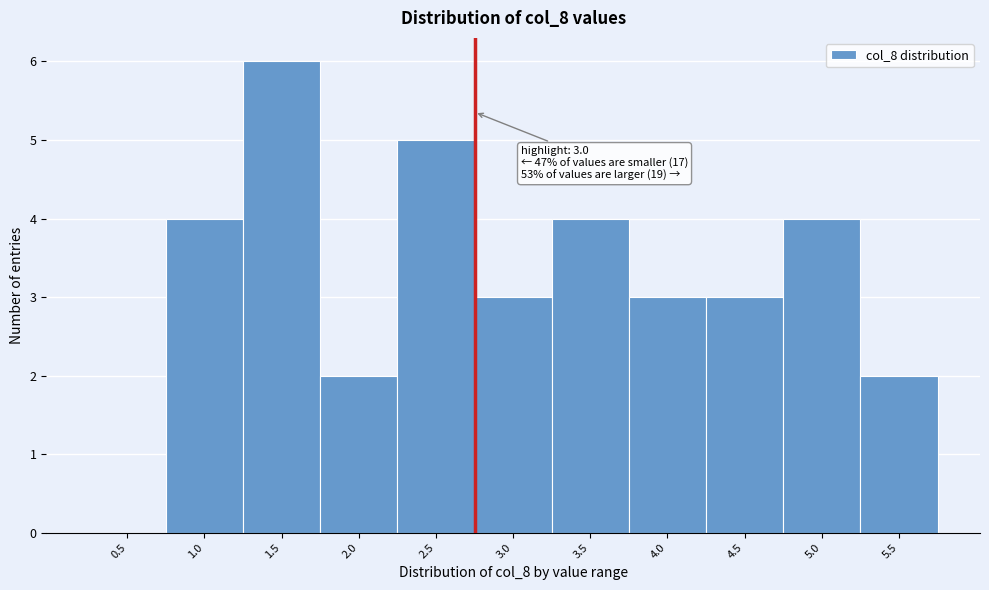

Reading left to right, transcribe all the data shown in this chart.

0.5=0	1.0=4	1.5=6	2.0=2	2.5=5	3.0=3	3.5=4	4.0=3	4.5=3	5.0=4	5.5=2